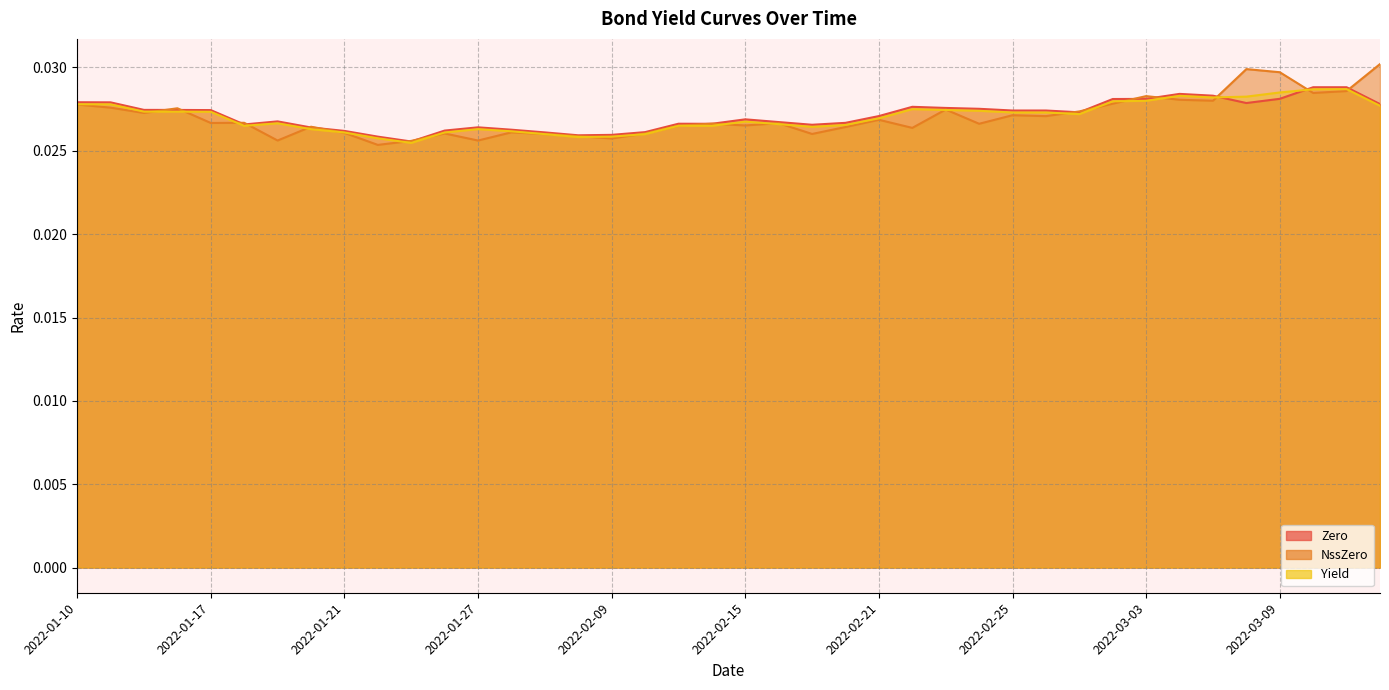

True or false: NssZero and Zero cross at least once.

True